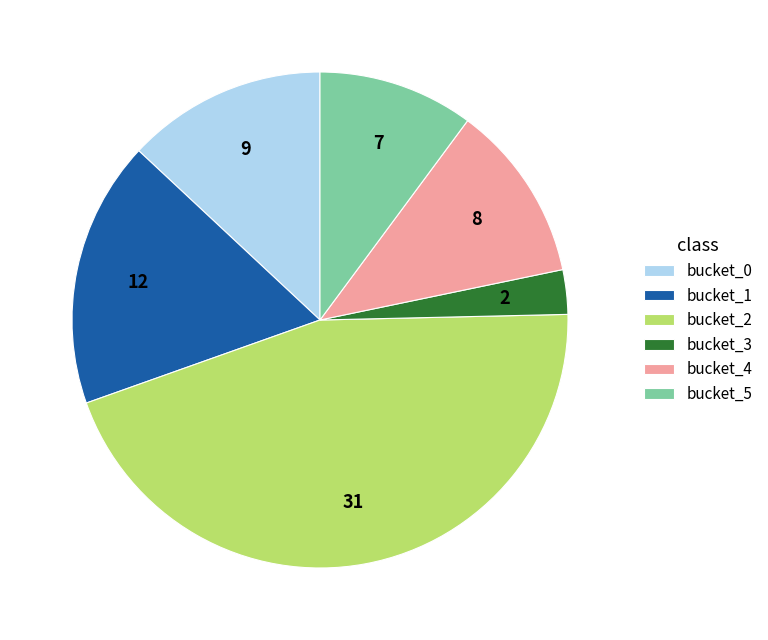

The bucket_5 slice represents 22% of the pie. True or false?

False